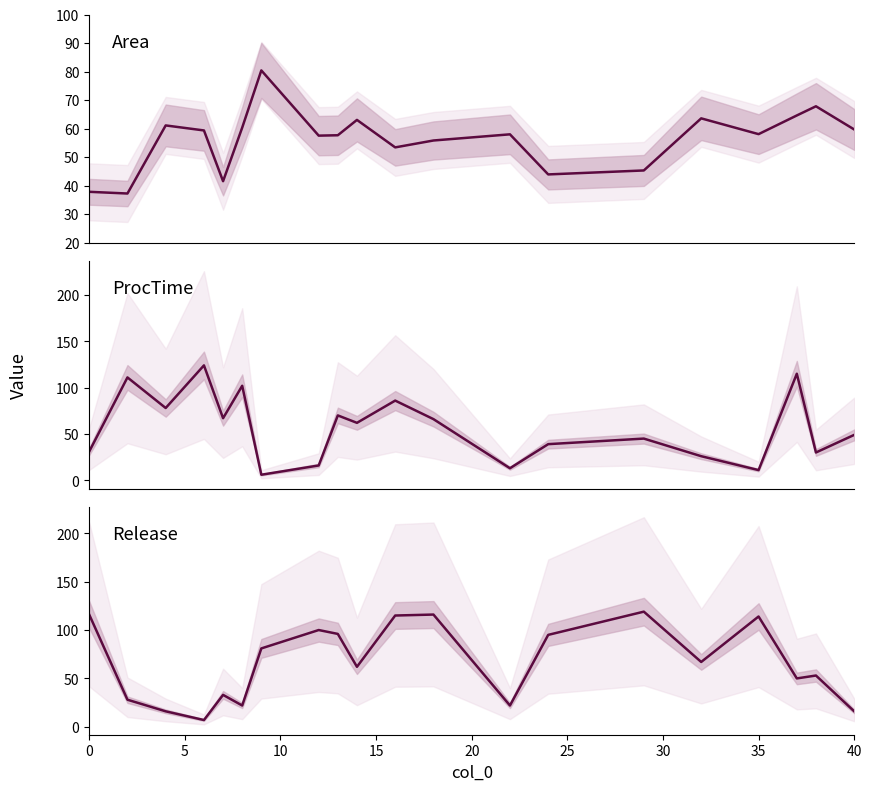

What is the total value across all series at 15?

190.4